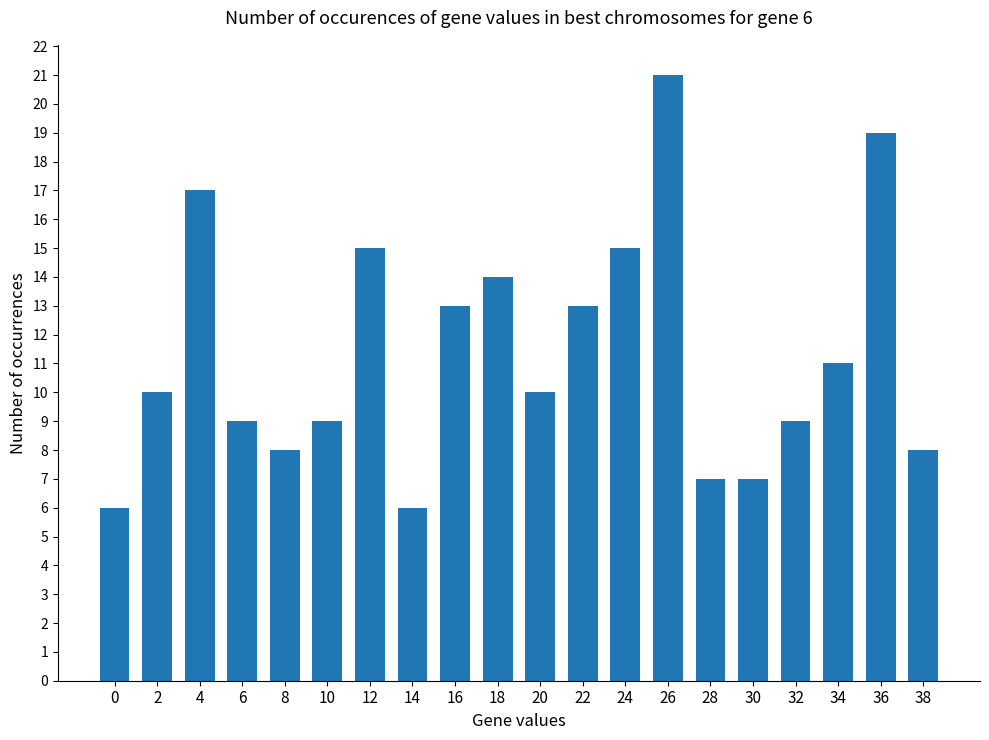

Reading right to left, what are all the values shown in this chart?

38=8	36=19	34=11	32=9	30=7	28=7	26=21	24=15	22=13	20=10	18=14	16=13	14=6	12=15	10=9	8=8	6=9	4=17	2=10	0=6